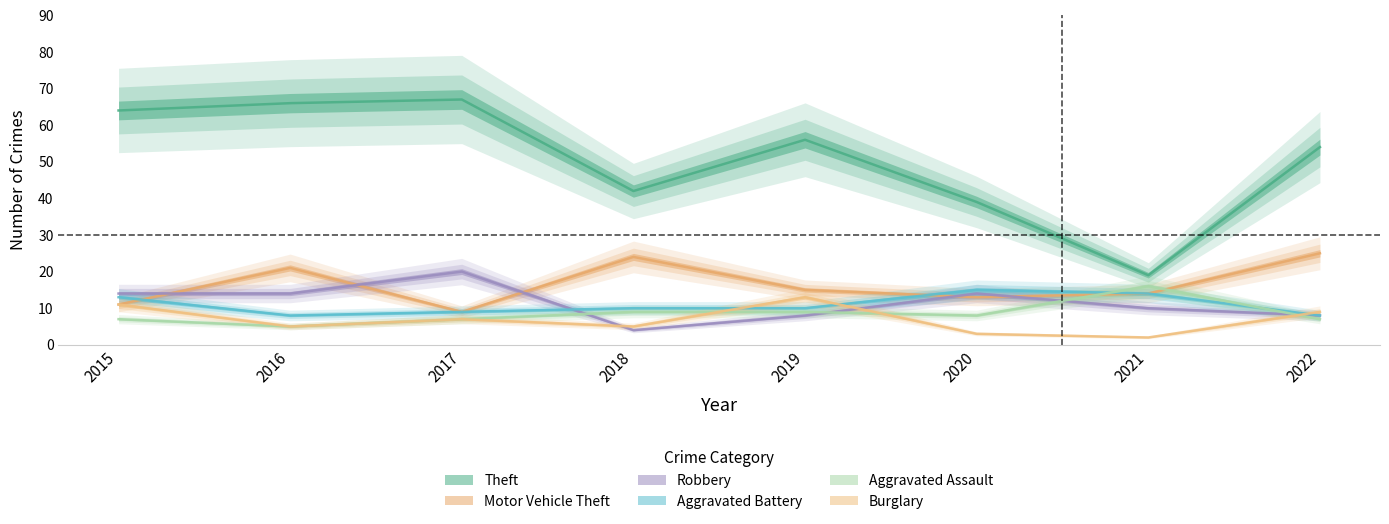

What value does the Aggravated Assault series have at 2015, to the nearest 10?

10